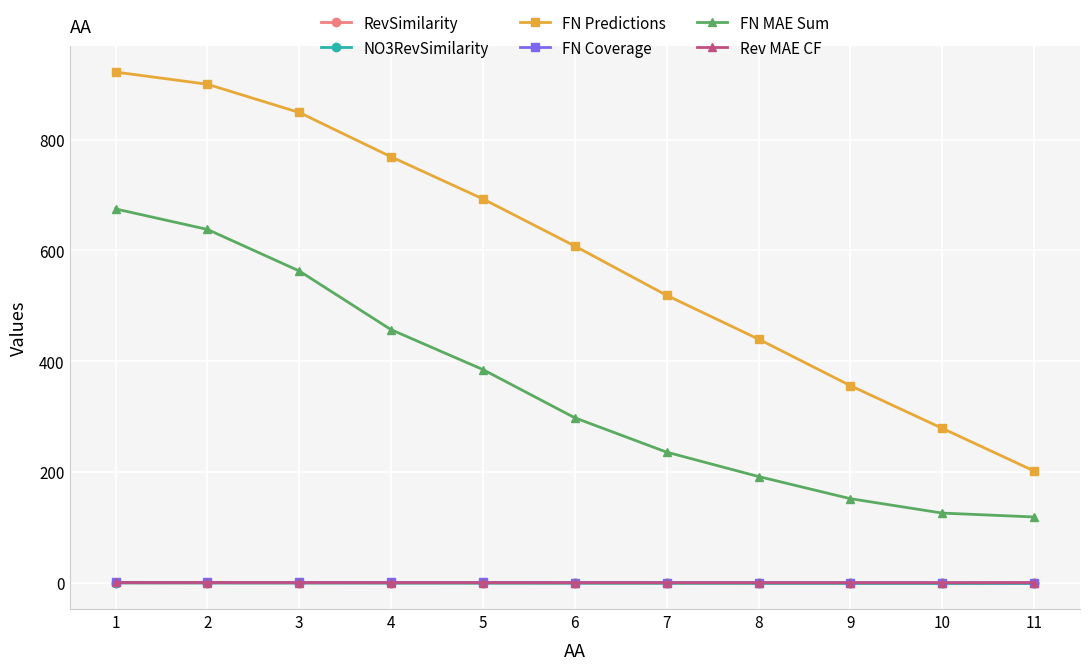

True or false: FN MAE Sum has a value of 298.0 at 6.

True